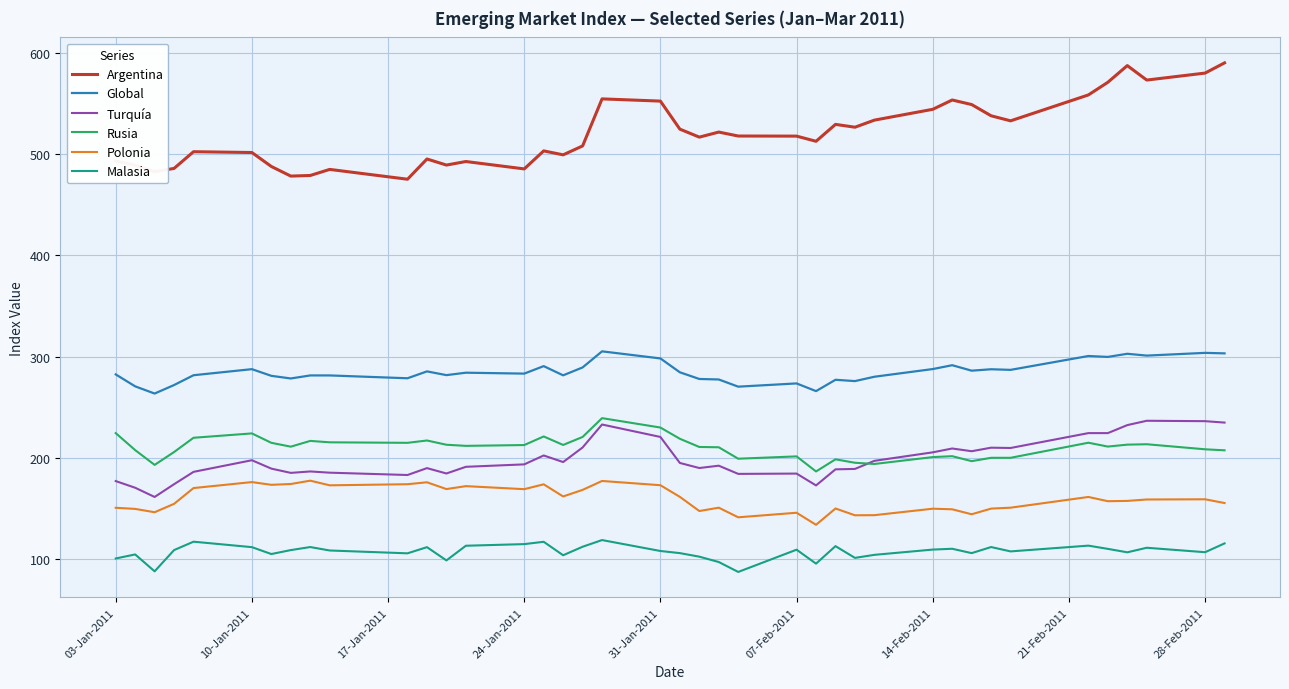

True or false: Polonia and Rusia intersect in this chart.

False